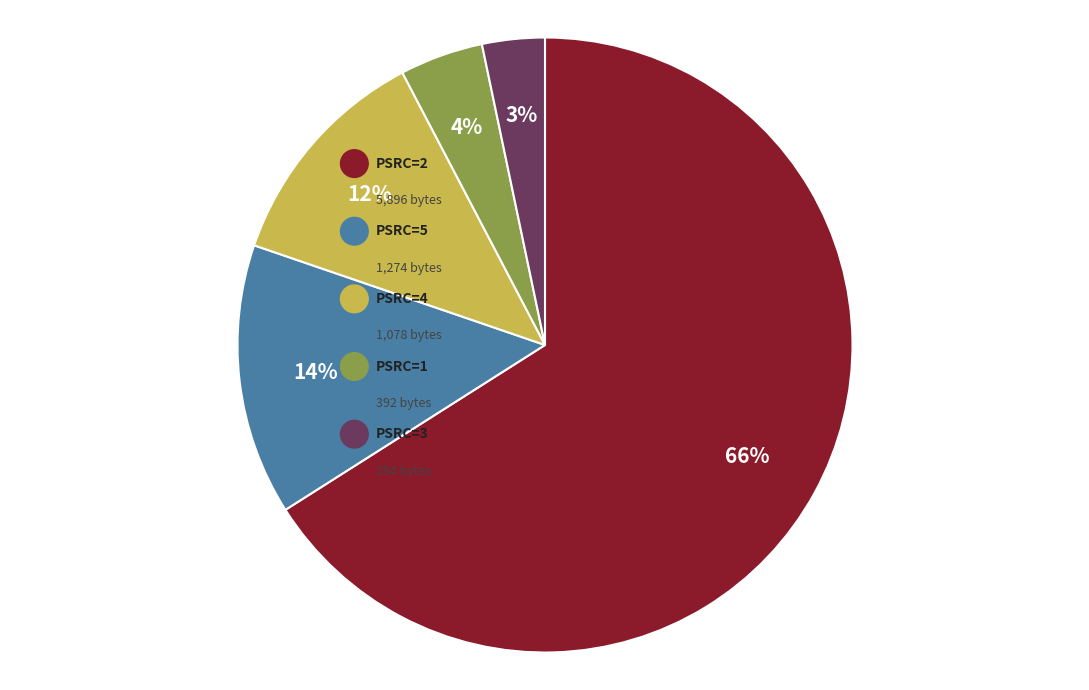

Count the number of slices in the pie.

5